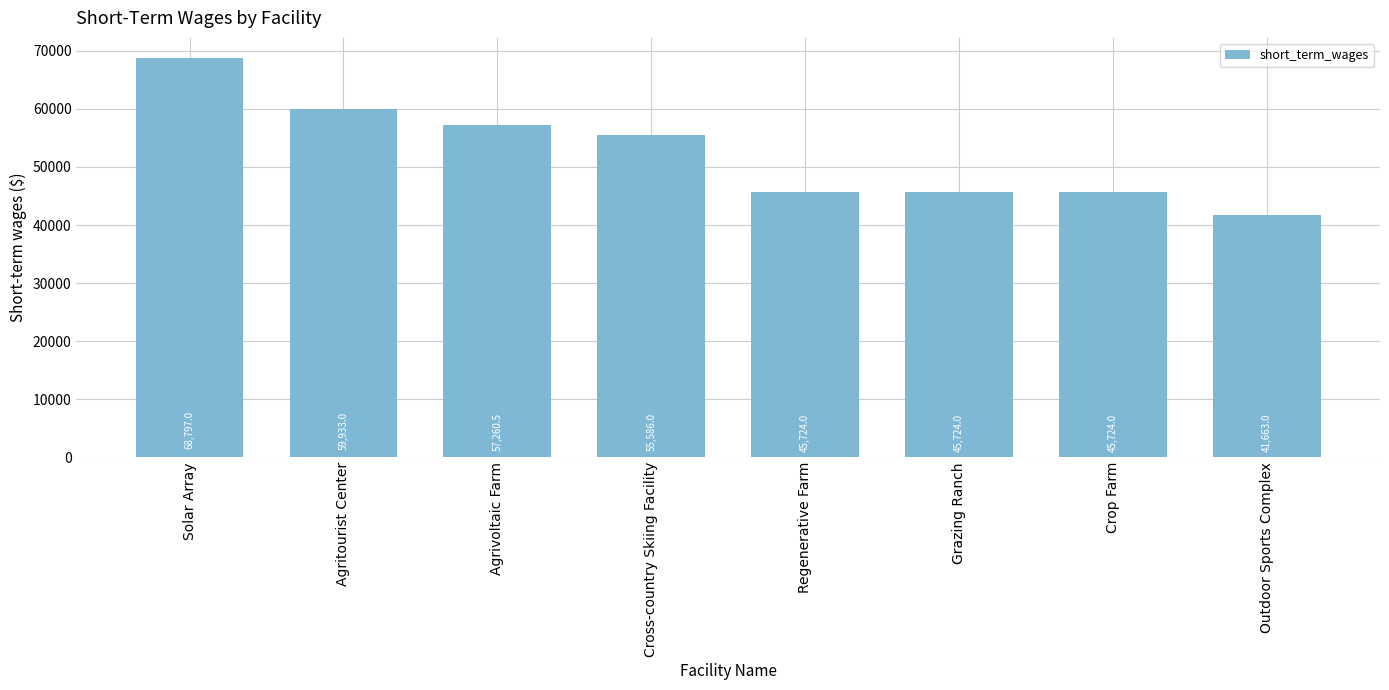

What is the maximum value shown in the chart?

68797.0